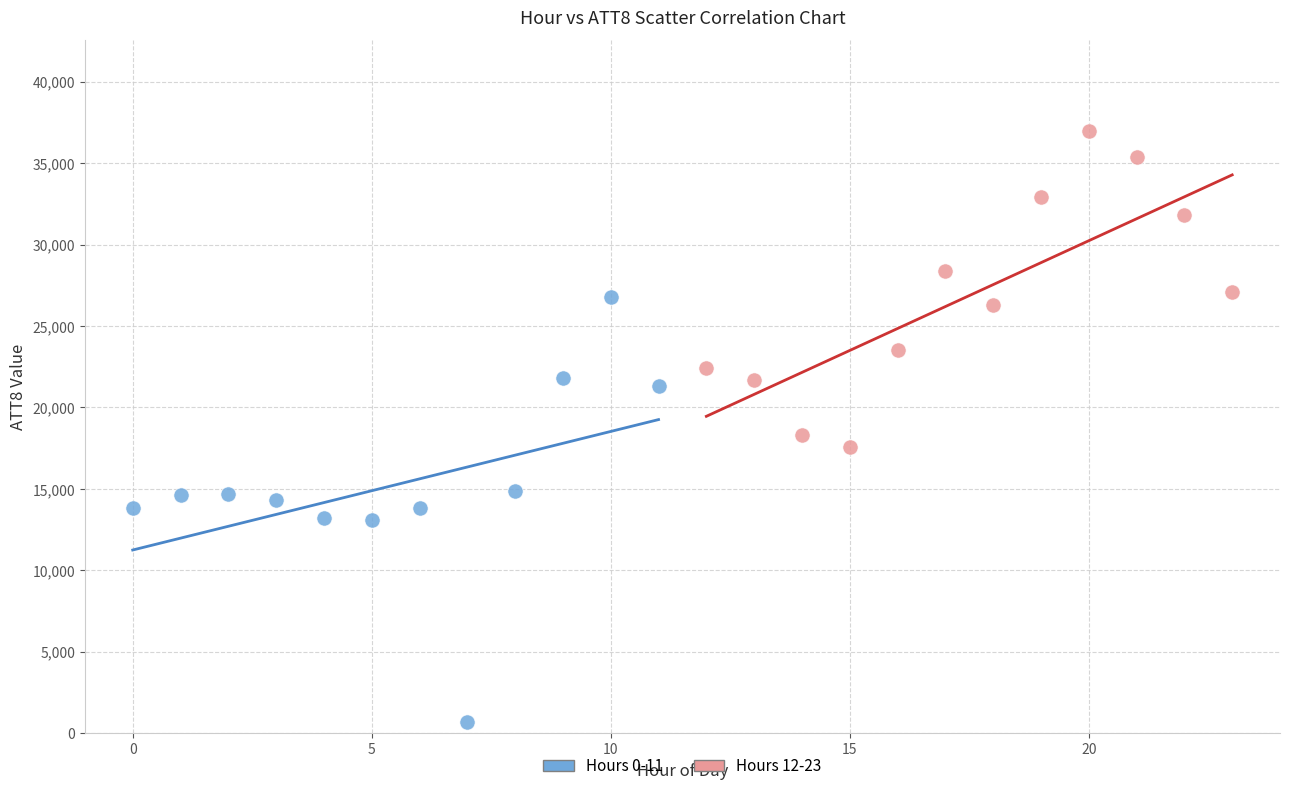

What are all the series names shown in the legend?

Hours 0-11, Hours 12-23